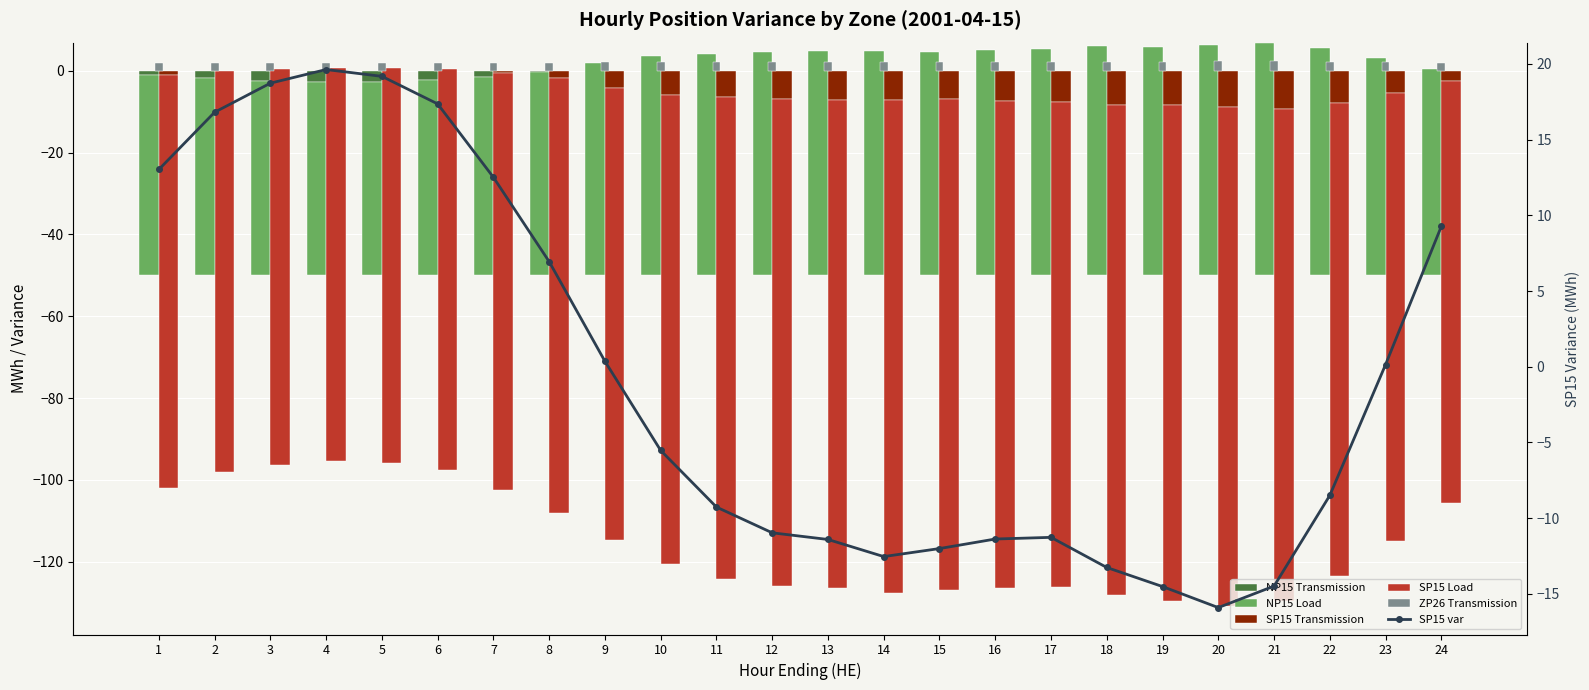

Rank the categories by ZP26 Transmission value from highest to lowest.

21, 20, 18, 19, 22, 17, 16, 14, 12, 13, 15, 11, 10, 23, 9, 24, 8, 1, 7, 2, 3, 6, 4, 5